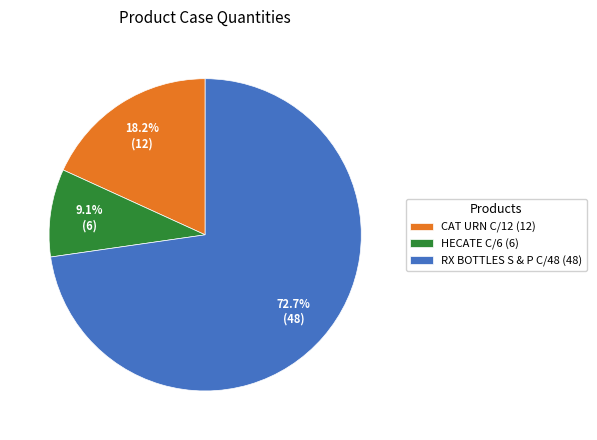

How many segments does this pie chart have?

3